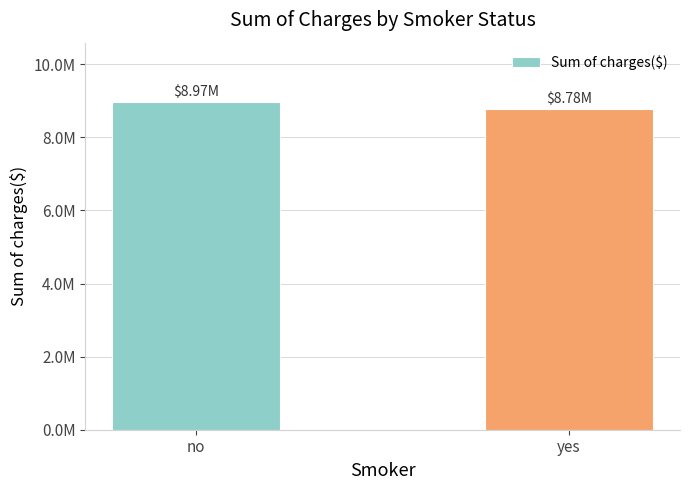

List the labels in order of value, largest first.

no, yes